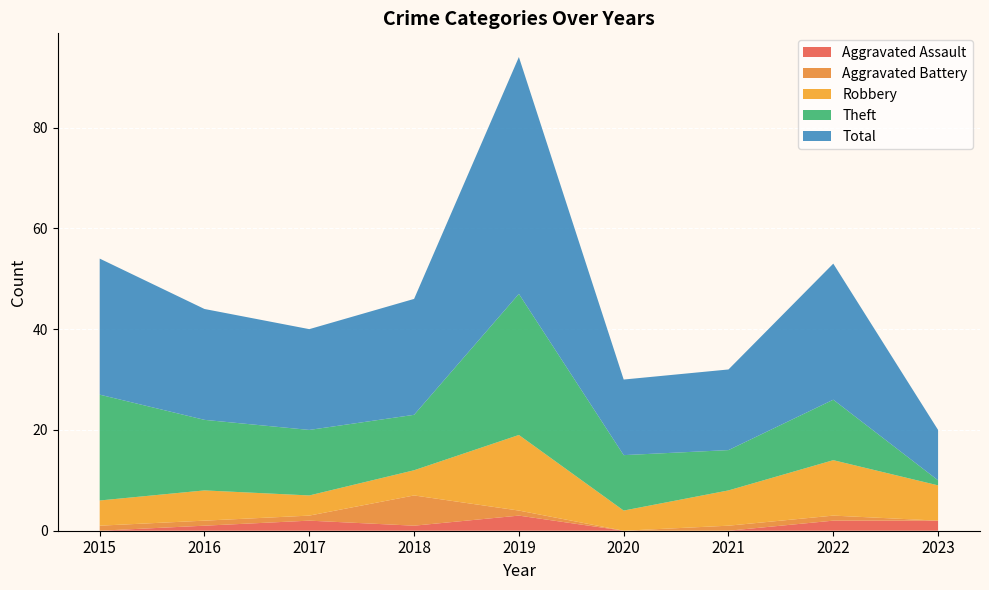

Reading right to left, what are all the values shown in this chart?

Aggravated Assault: 2	2	0	0	3	1	2	1	0
Aggravated Battery: 0	1	1	0	1	6	1	1	1
Robbery: 7	11	7	4	15	5	4	6	5
Theft: 1	12	8	11	28	11	13	14	21
Total: 10	27	16	15	47	23	20	22	27